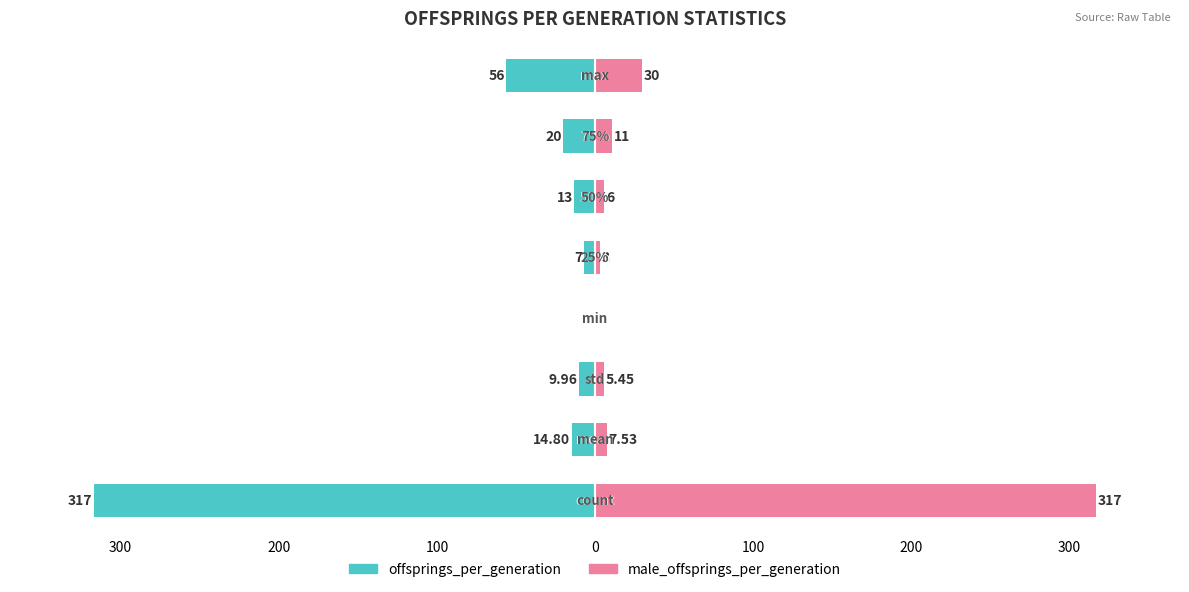

At how many categories does at least one series exceed -12?

8